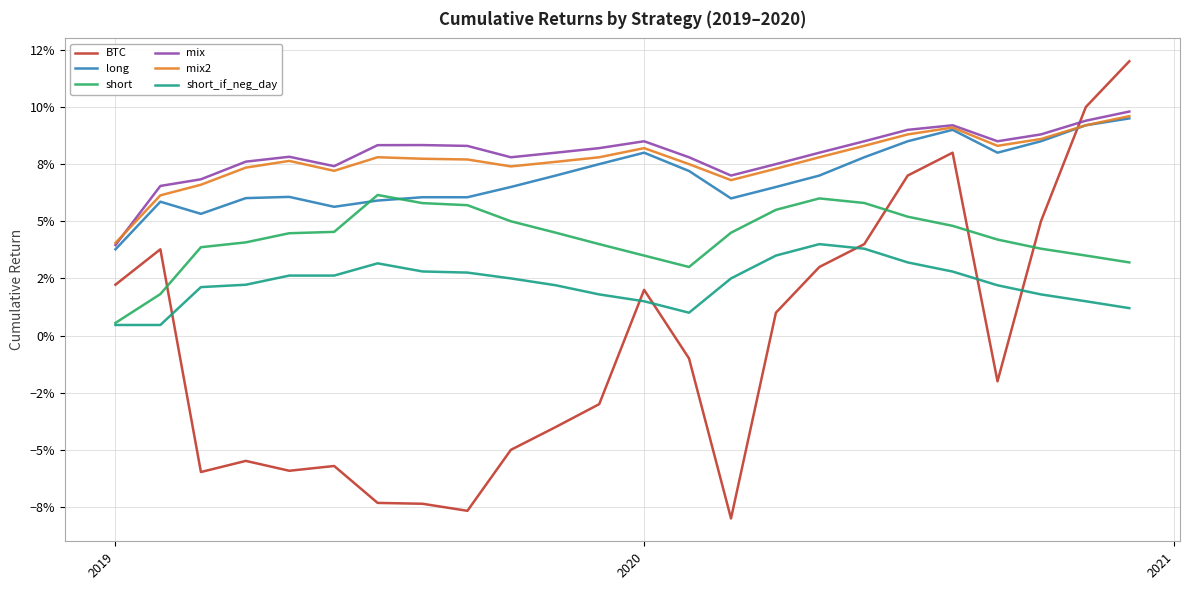

What are all the series names shown in the legend?

BTC, long, short, mix, mix2, short_if_neg_day